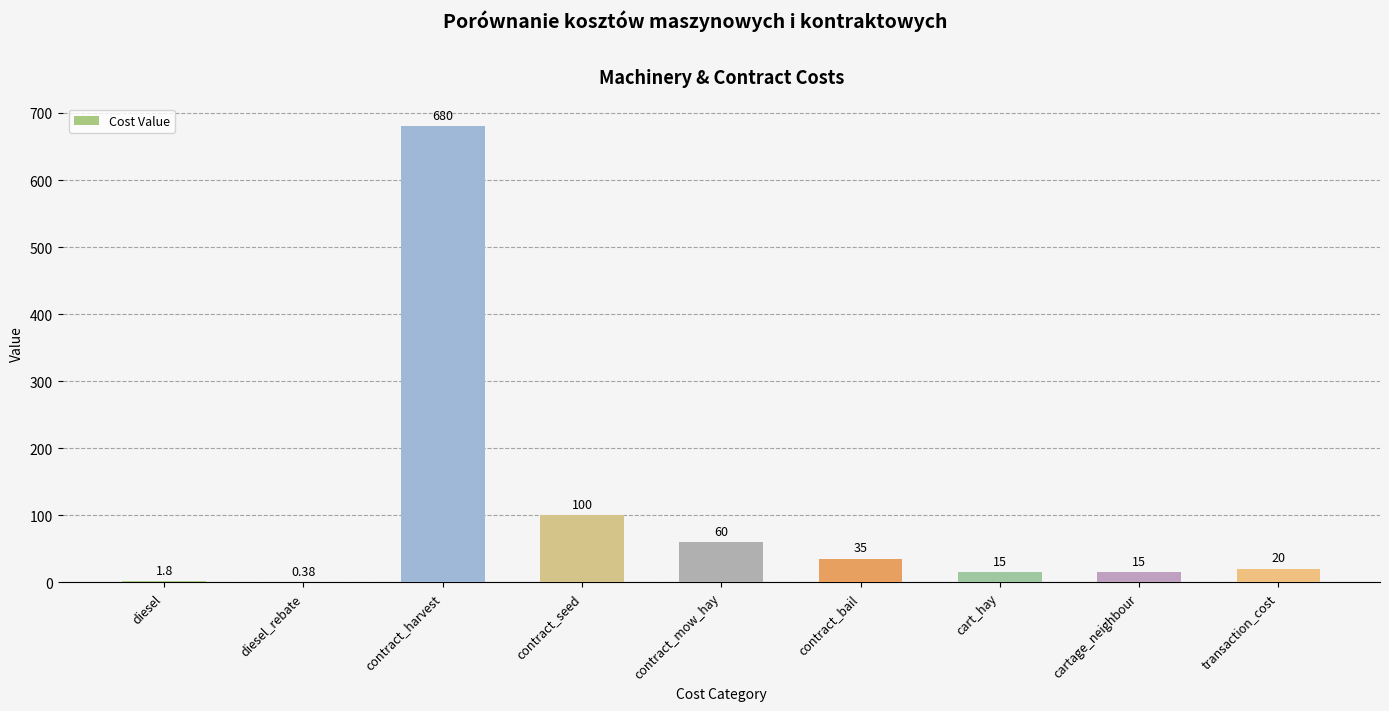

What is the ratio of the value at contract_mow_hay to the value at cartage_neighbour?

4.0